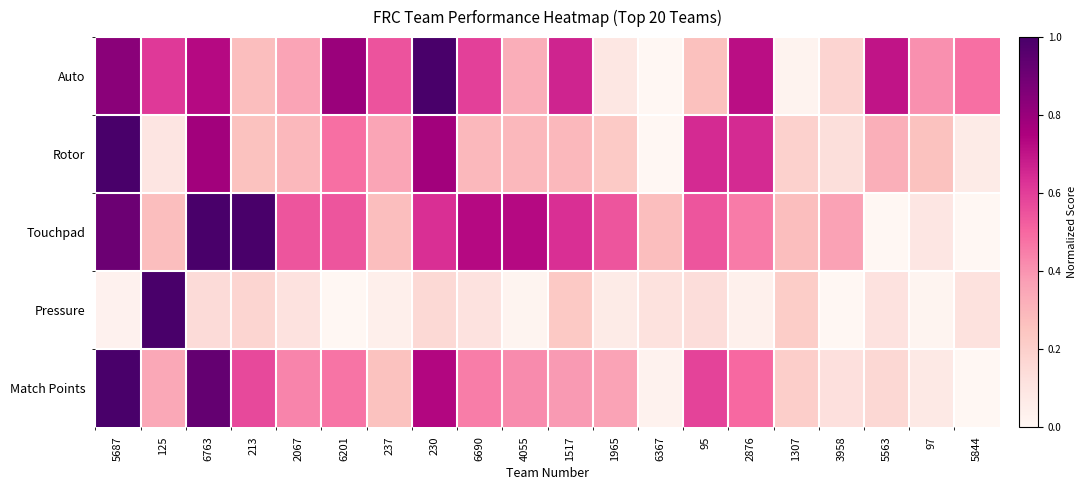

What is the total value across all series at 237?

1.5